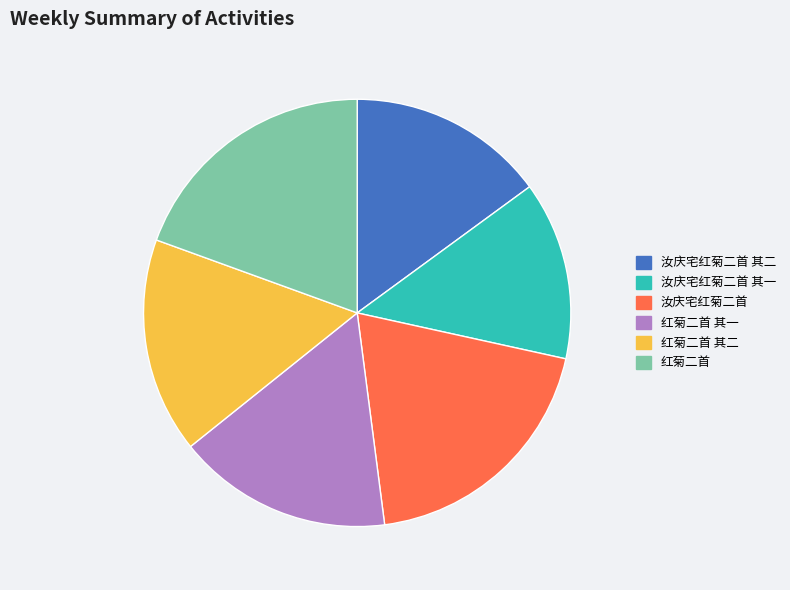

Does any single category account for the majority?

No